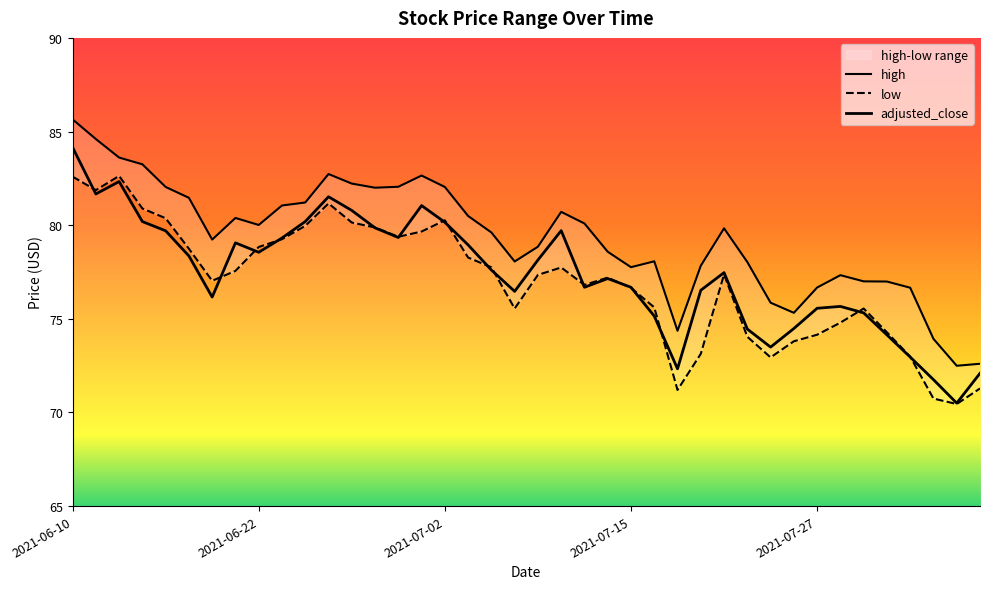

At which label does adjusted_close first exceed 77?

2021-06-10